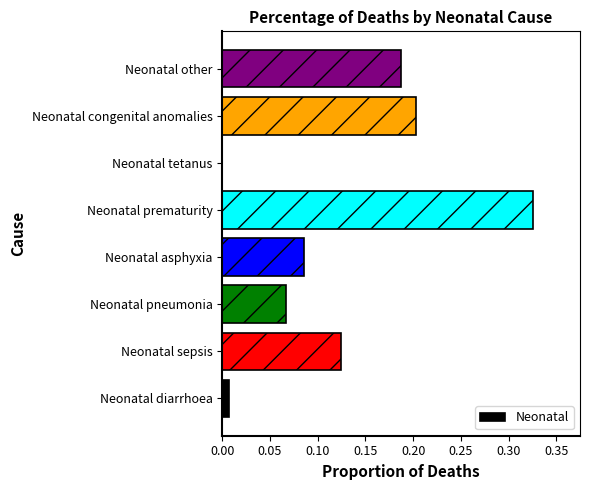

What is the sum of all values?

1.0